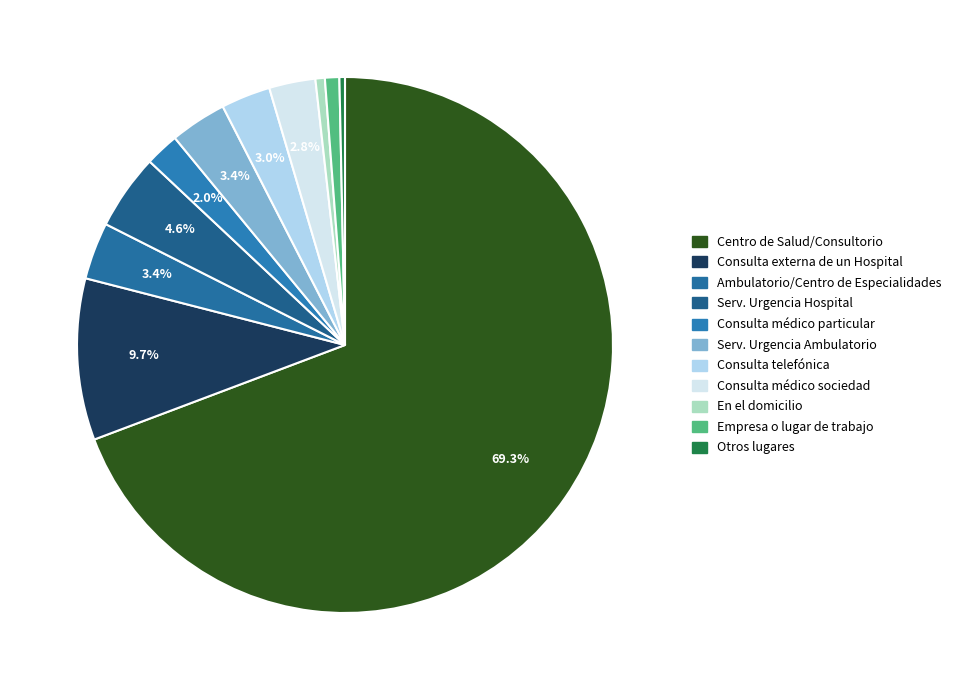

How many slices are in this pie chart?

11